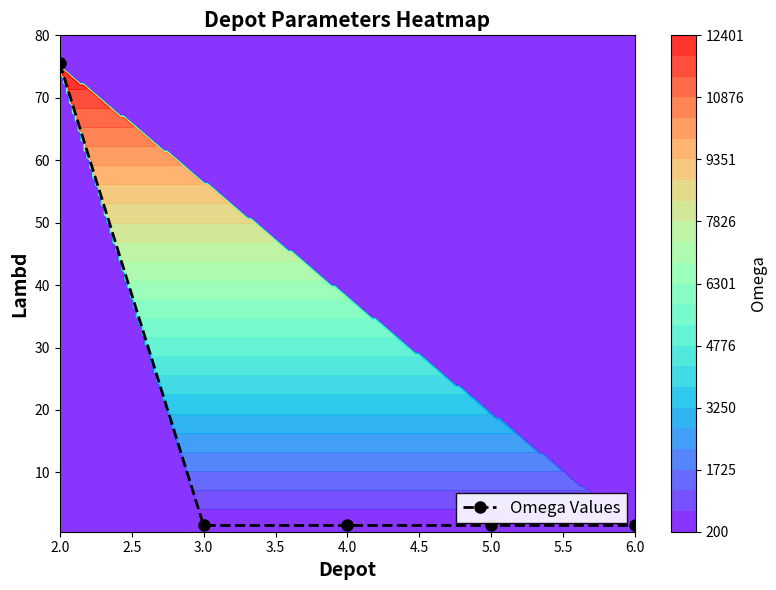

What is the sum of all values?

81.5